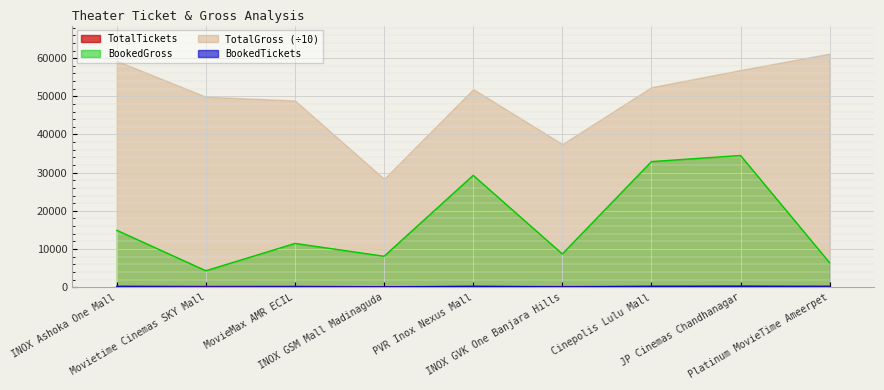

What is the highest value of the BookedGross series?

34500